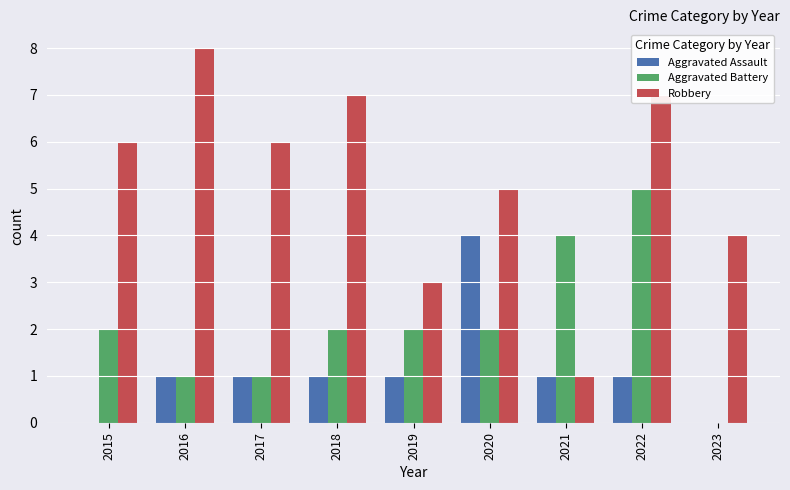

Which series has the largest total across all categories?

Robbery